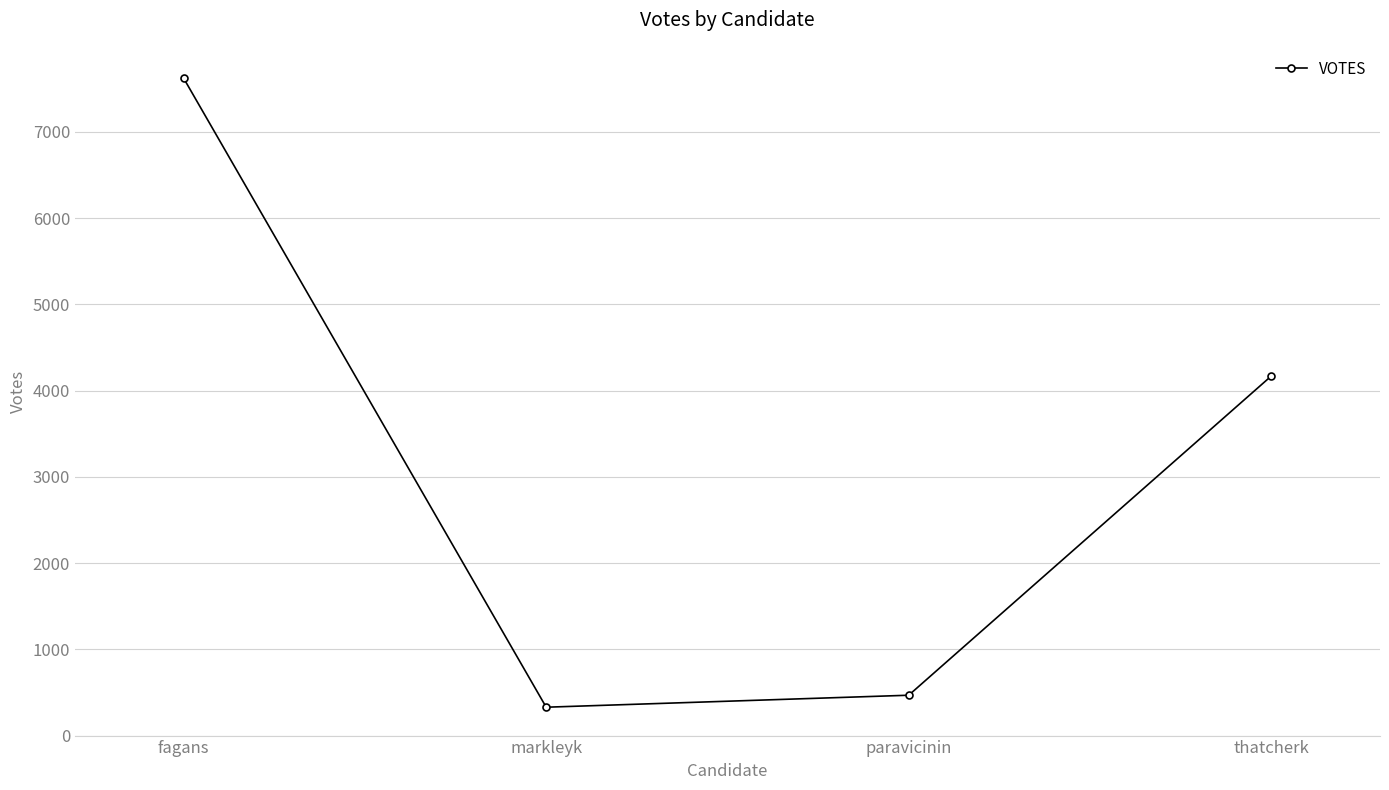

What is the sum of all values?

12588